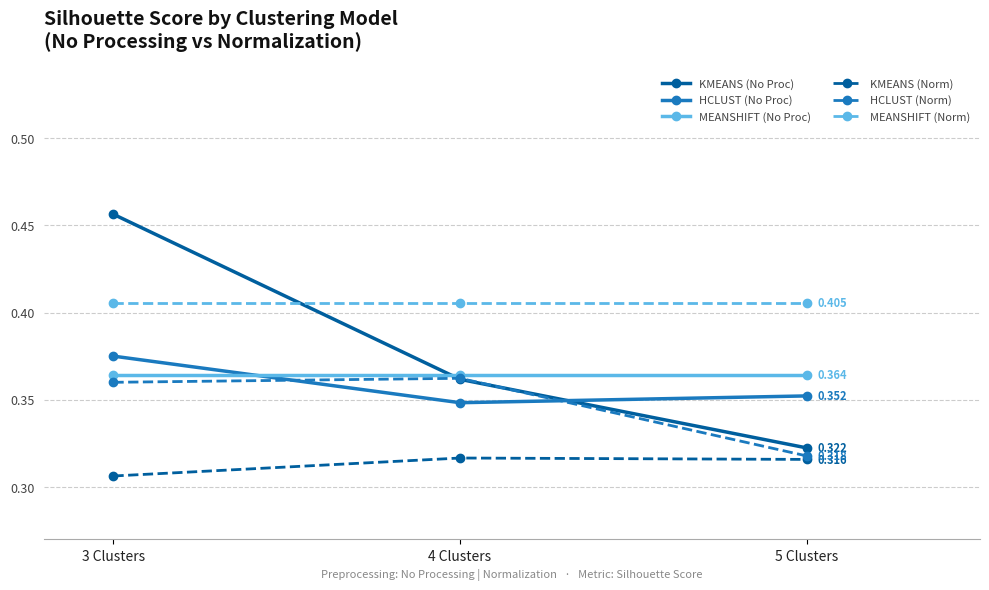

What is the total value across all series at 5 Clusters?

2.1